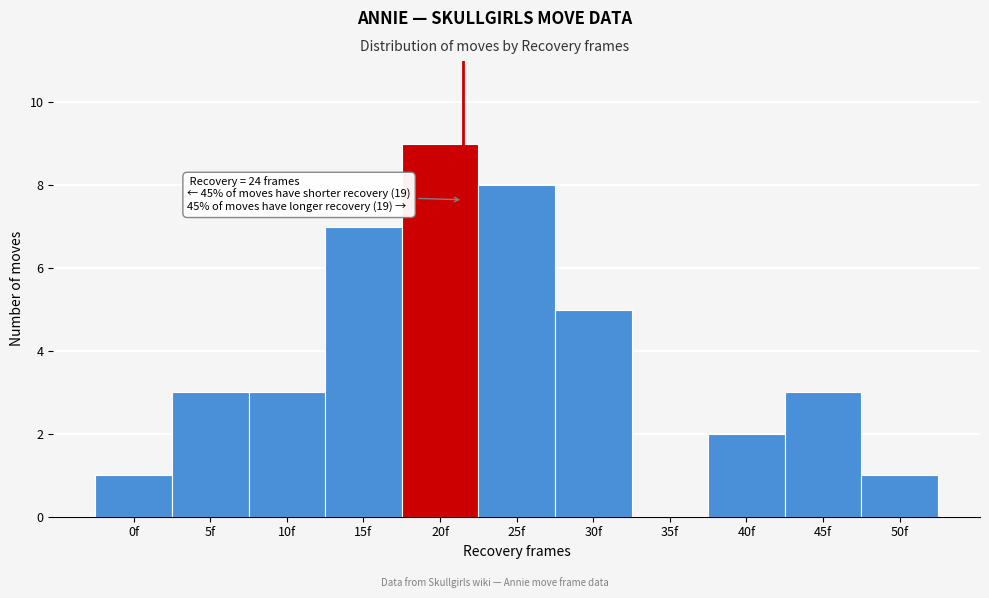

What value does the data have at 10f?

3